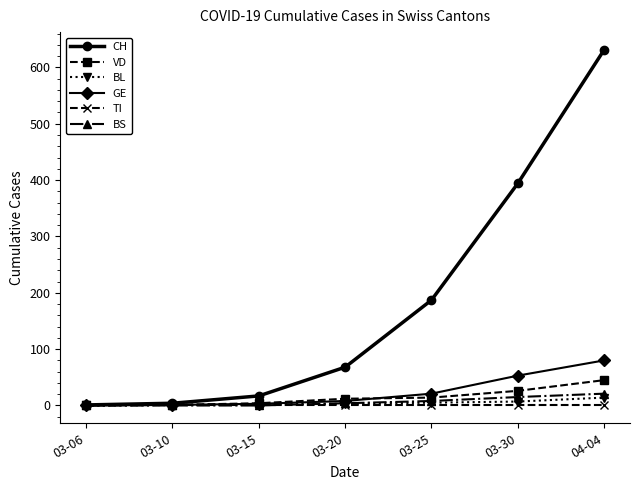

What is the label of the 3rd point from the right?

03-25